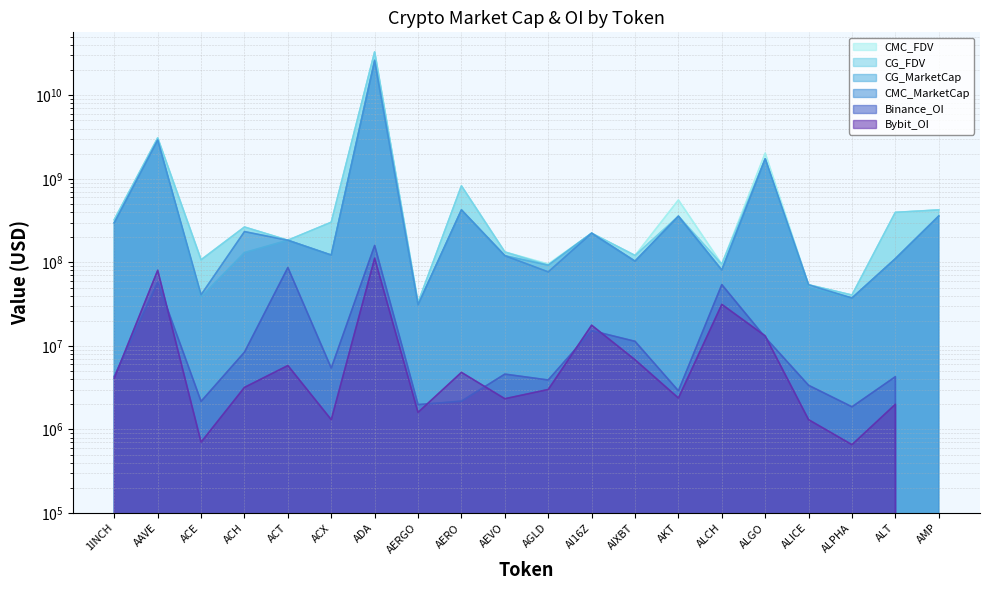

What is the value of the Bybit_OI point at the 7th from the left?

112058236